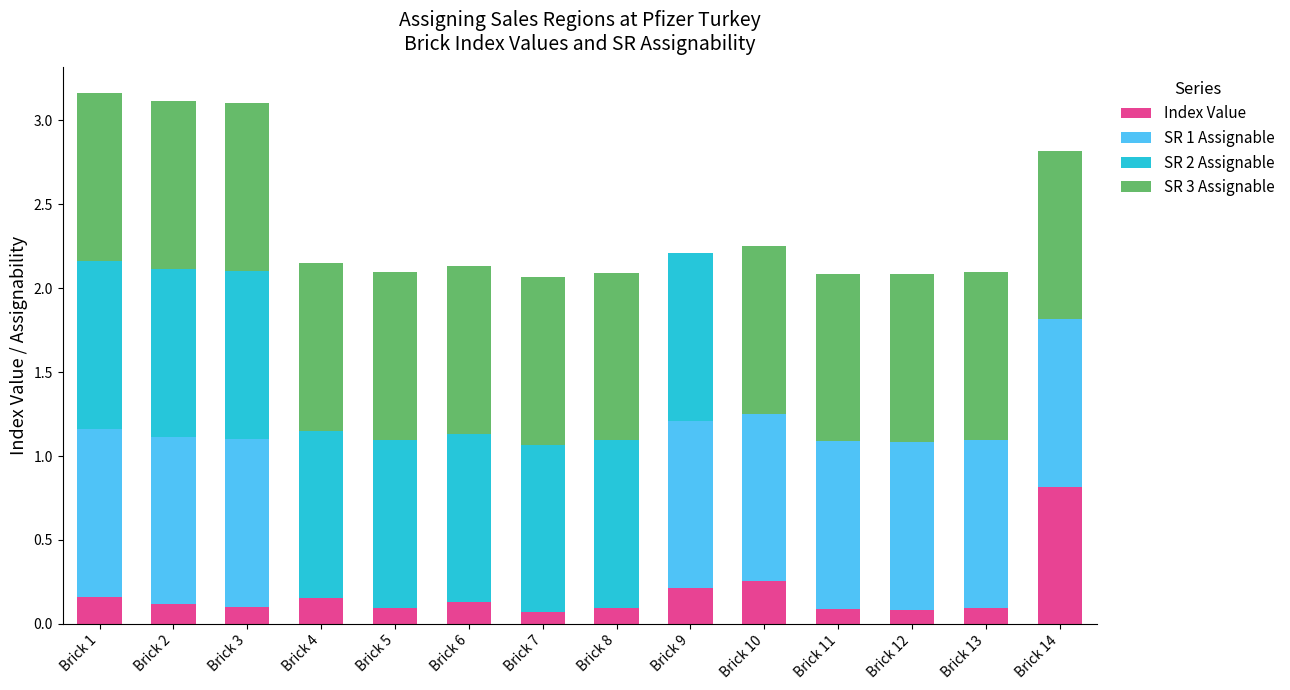

What are all the series names shown in the legend?

Index Value, SR 1 Assignable, SR 2 Assignable, SR 3 Assignable